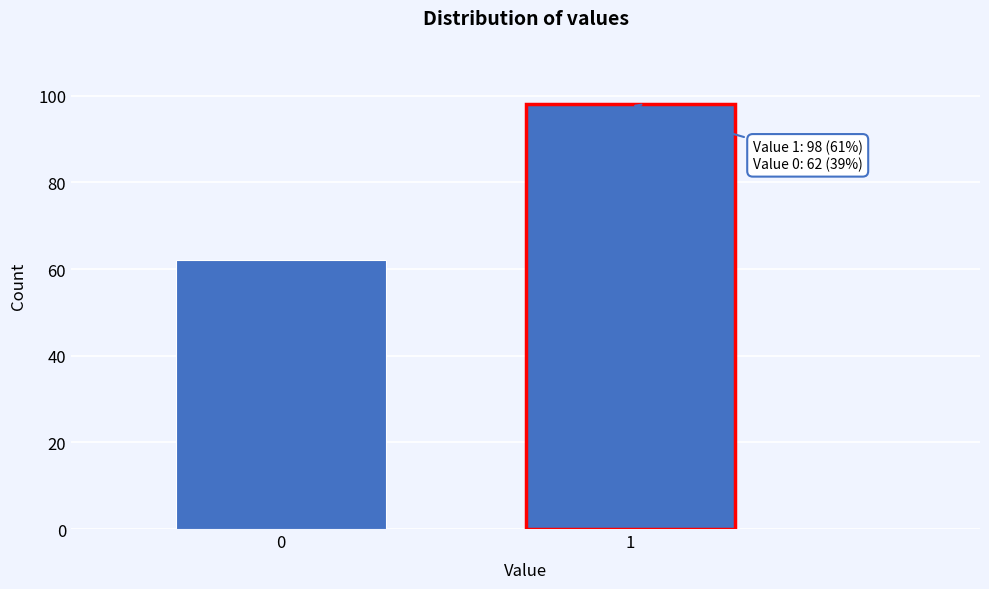

Reading right to left, transcribe all the data shown in this chart.

1=98	0=62